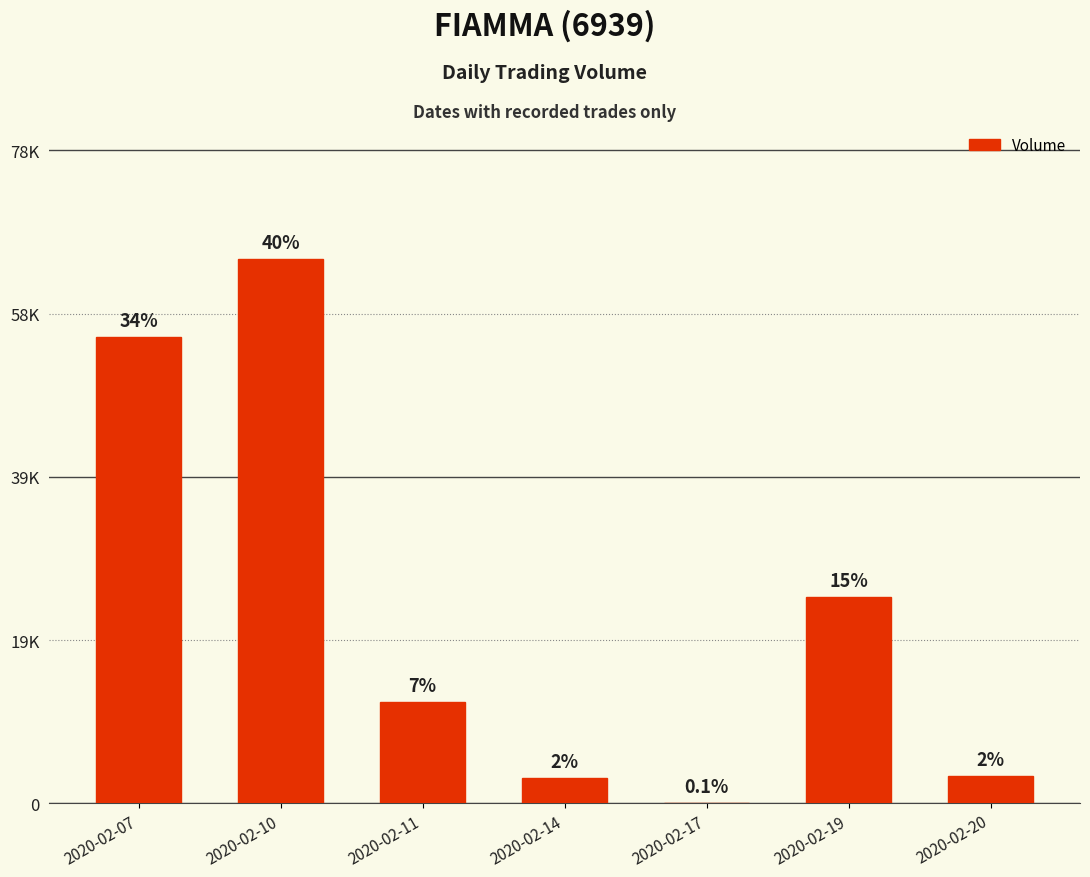

Reading right to left, list all the values displayed in this chart.

2020-02-20=3300	2020-02-19=24800	2020-02-17=100	2020-02-14=3100	2020-02-11=12200	2020-02-10=65300	2020-02-07=56000